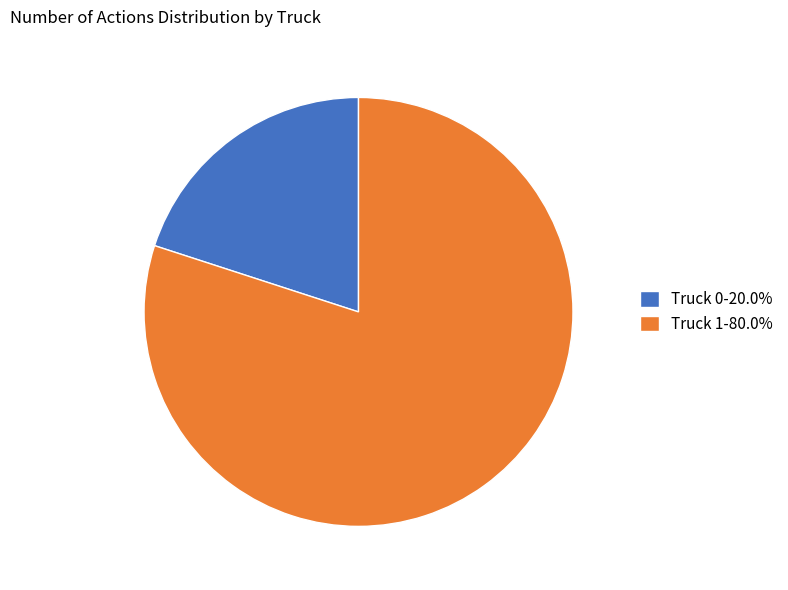

Which category has the biggest portion of the pie?

Truck 1